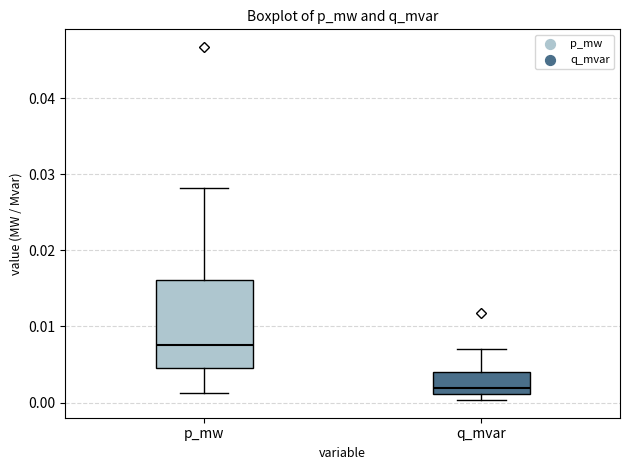

Where is the lower edge of the box for p_mw on the y-axis? The values are not printed on the chart, so give them approximately, as read against the axis.

0.005